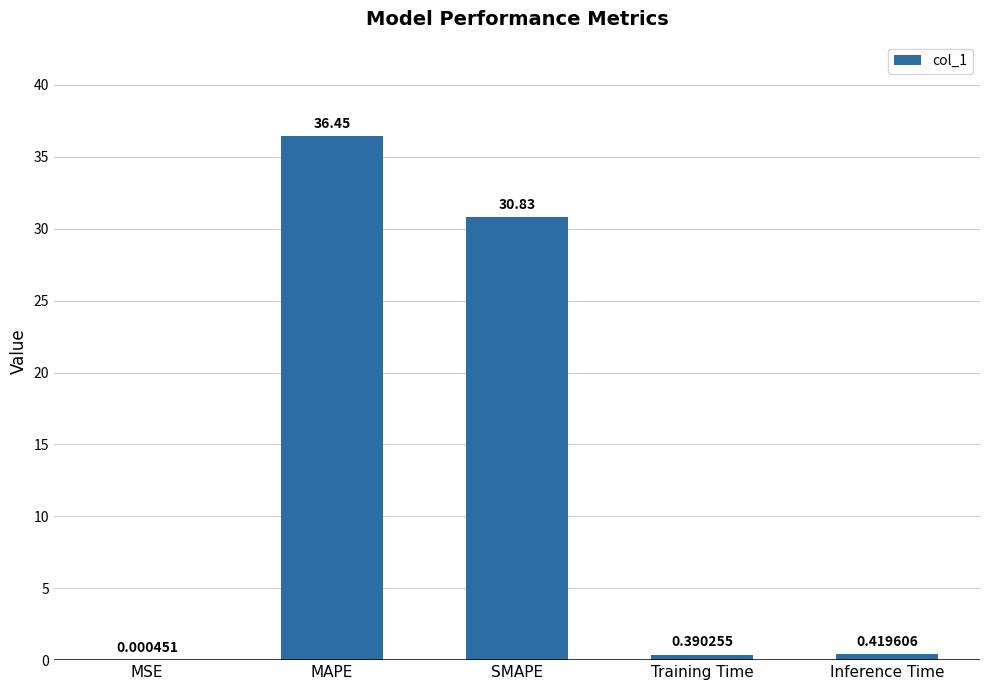

Where is the data nearest to the value 18?

SMAPE